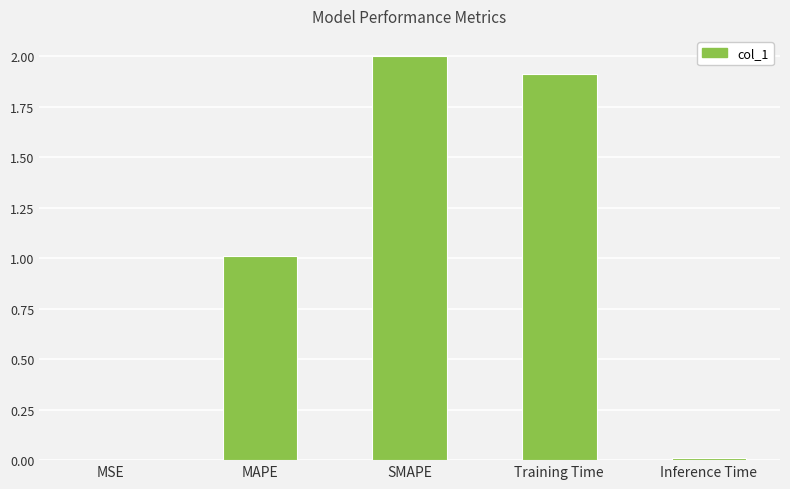

What is the average value?

1.0